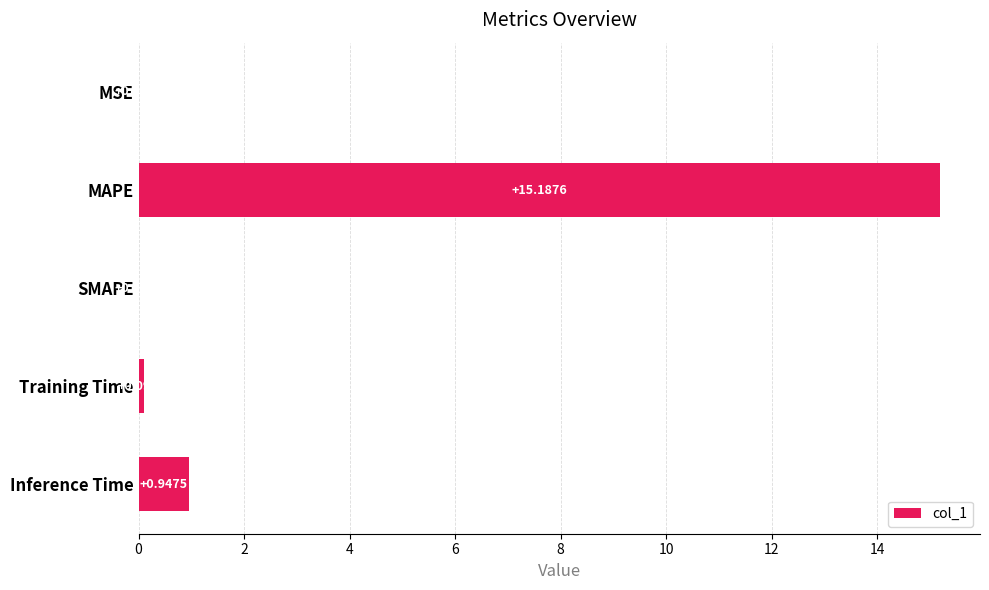

What is the change in value from SMAPE to Training Time?

+0.1